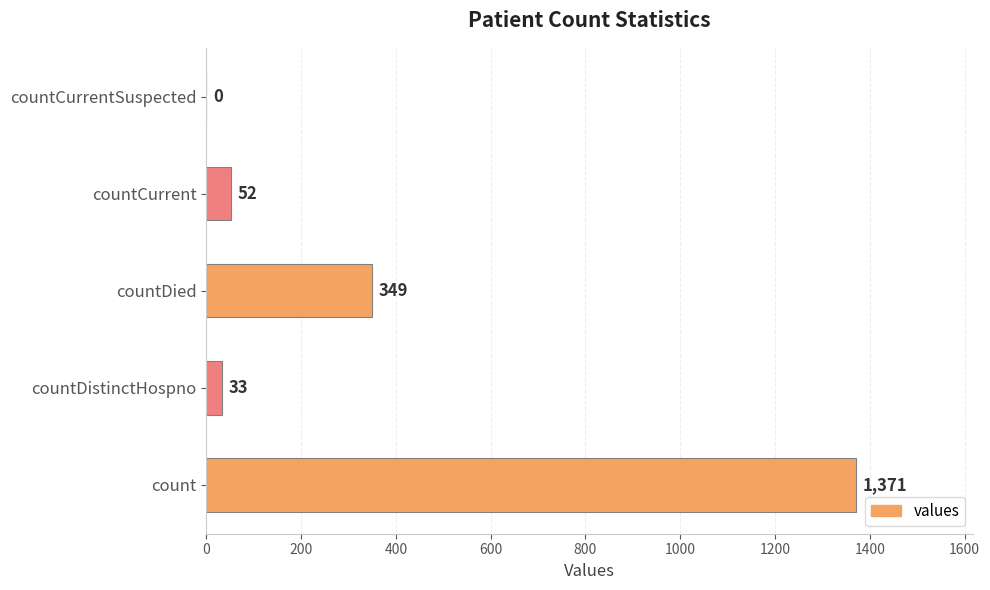

How many data points does each series have?

5